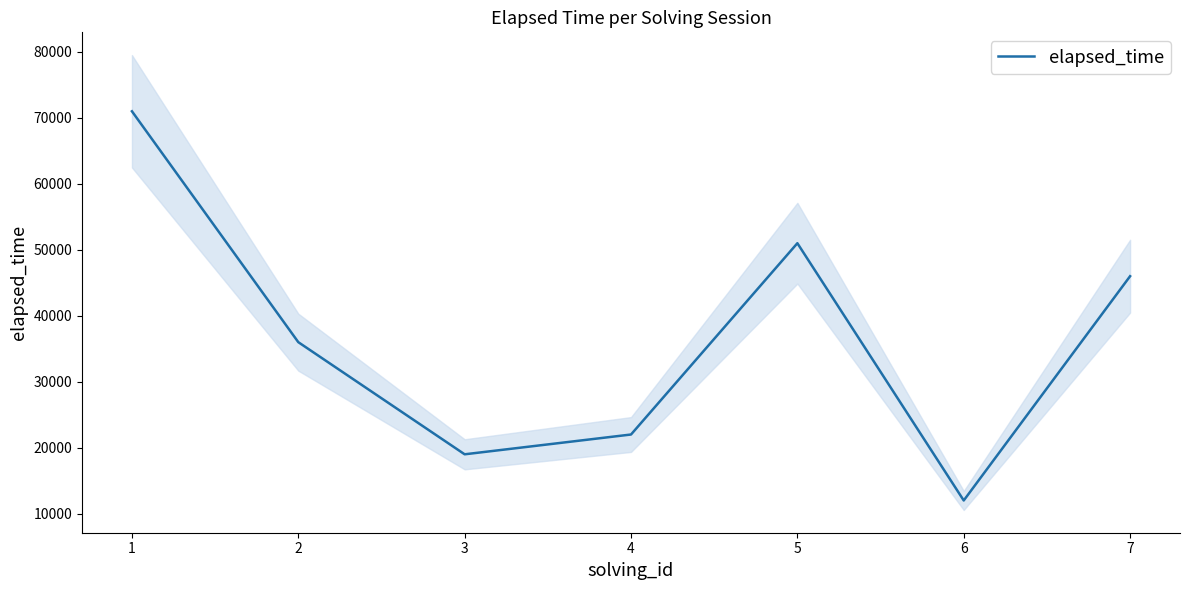

What is the value of the 3rd point from the left?

19000